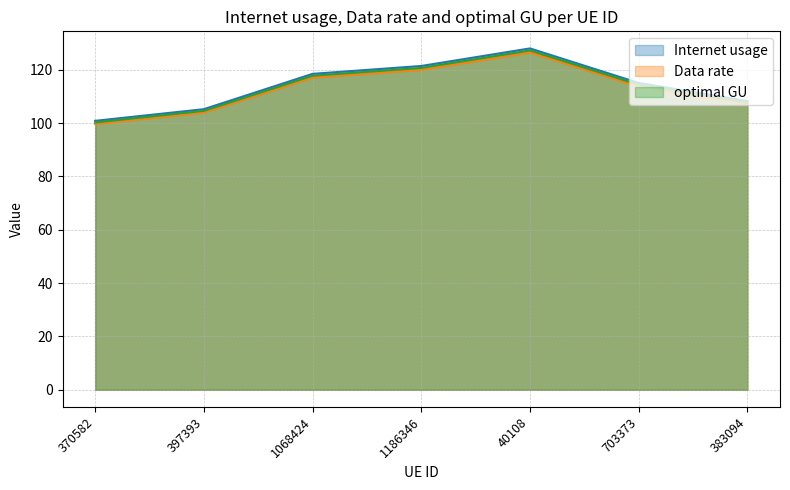

At which category does optimal GU reach its first local peak?

40108